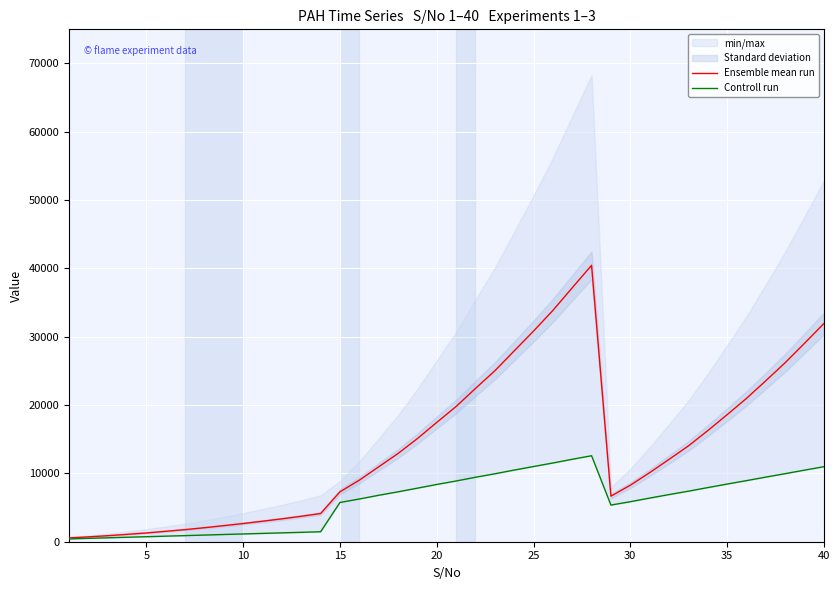

True or false: Ensemble mean run and Controll run cross at least once.

False